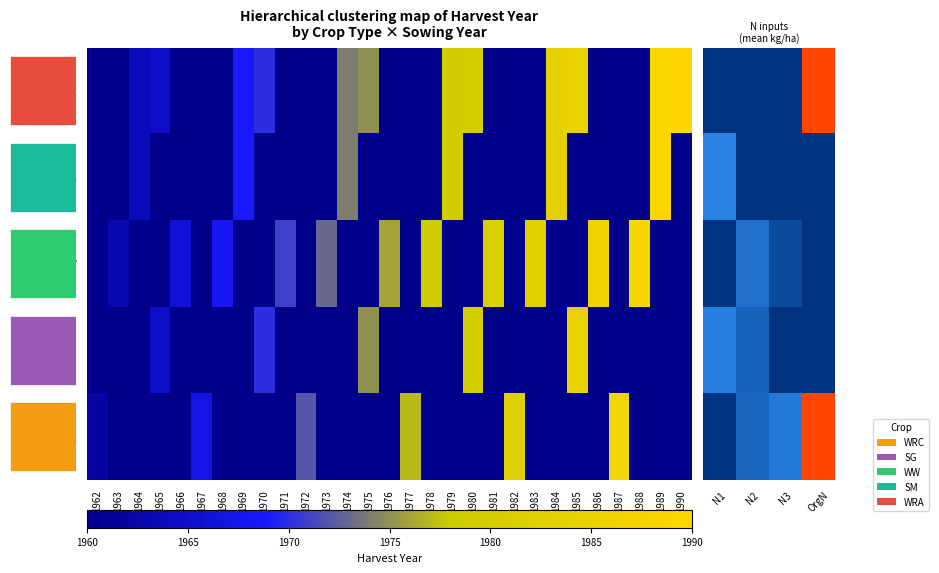

Which series has the largest total across all categories?

WRA